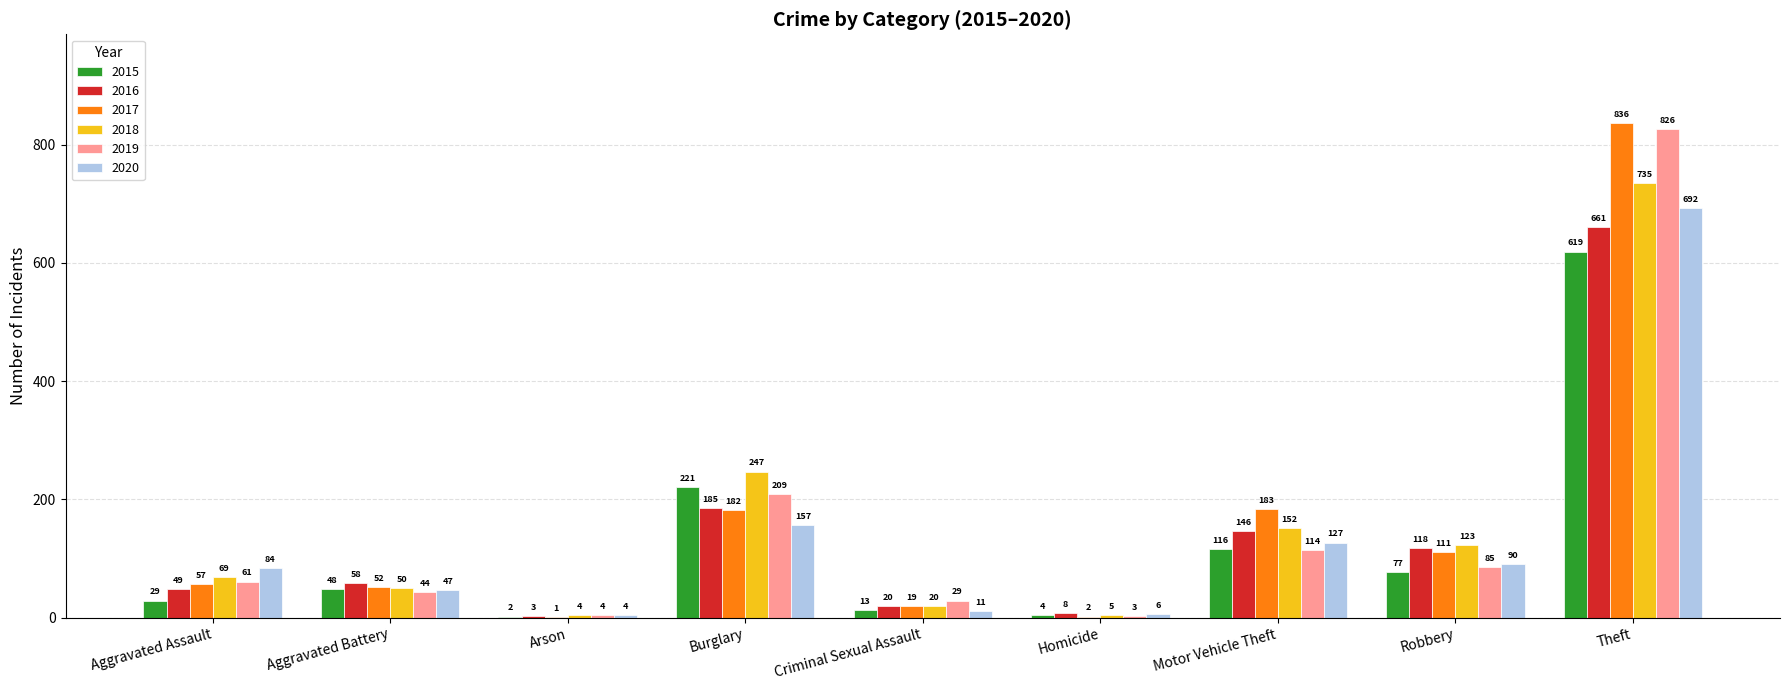

What is the maximum value for 2015?

619